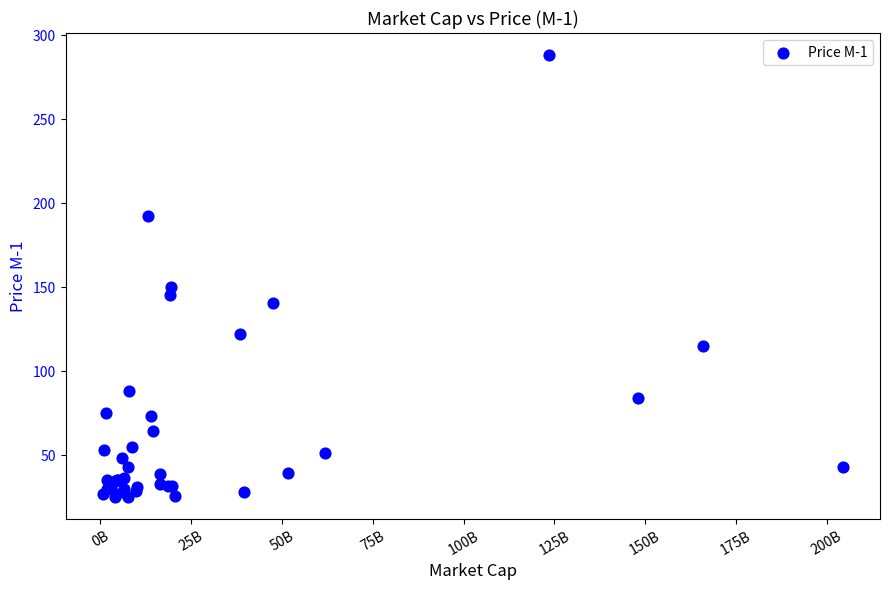

What Y value in the scatter plot is closest to 156?

150.2